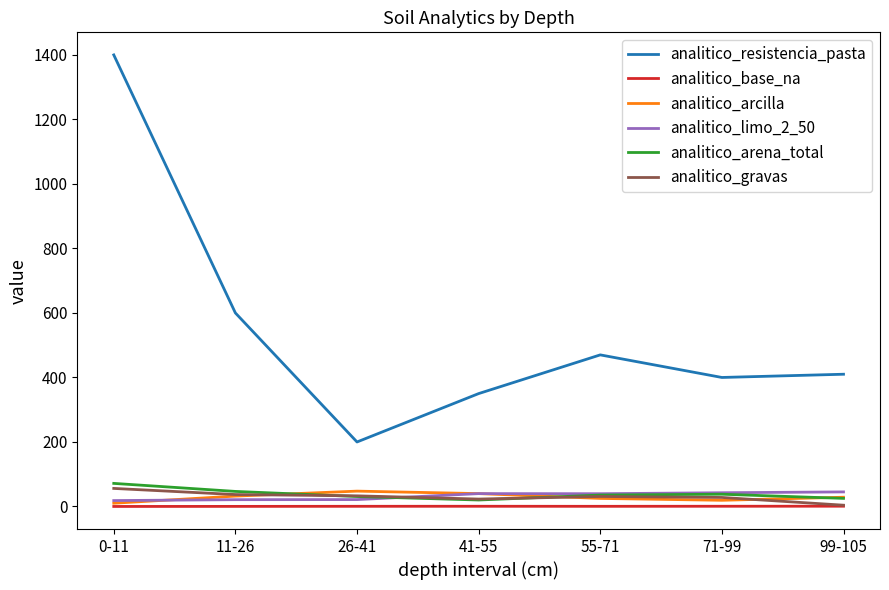

The analitico_base_na series shows 0.5 at 55-71. True or false?

True